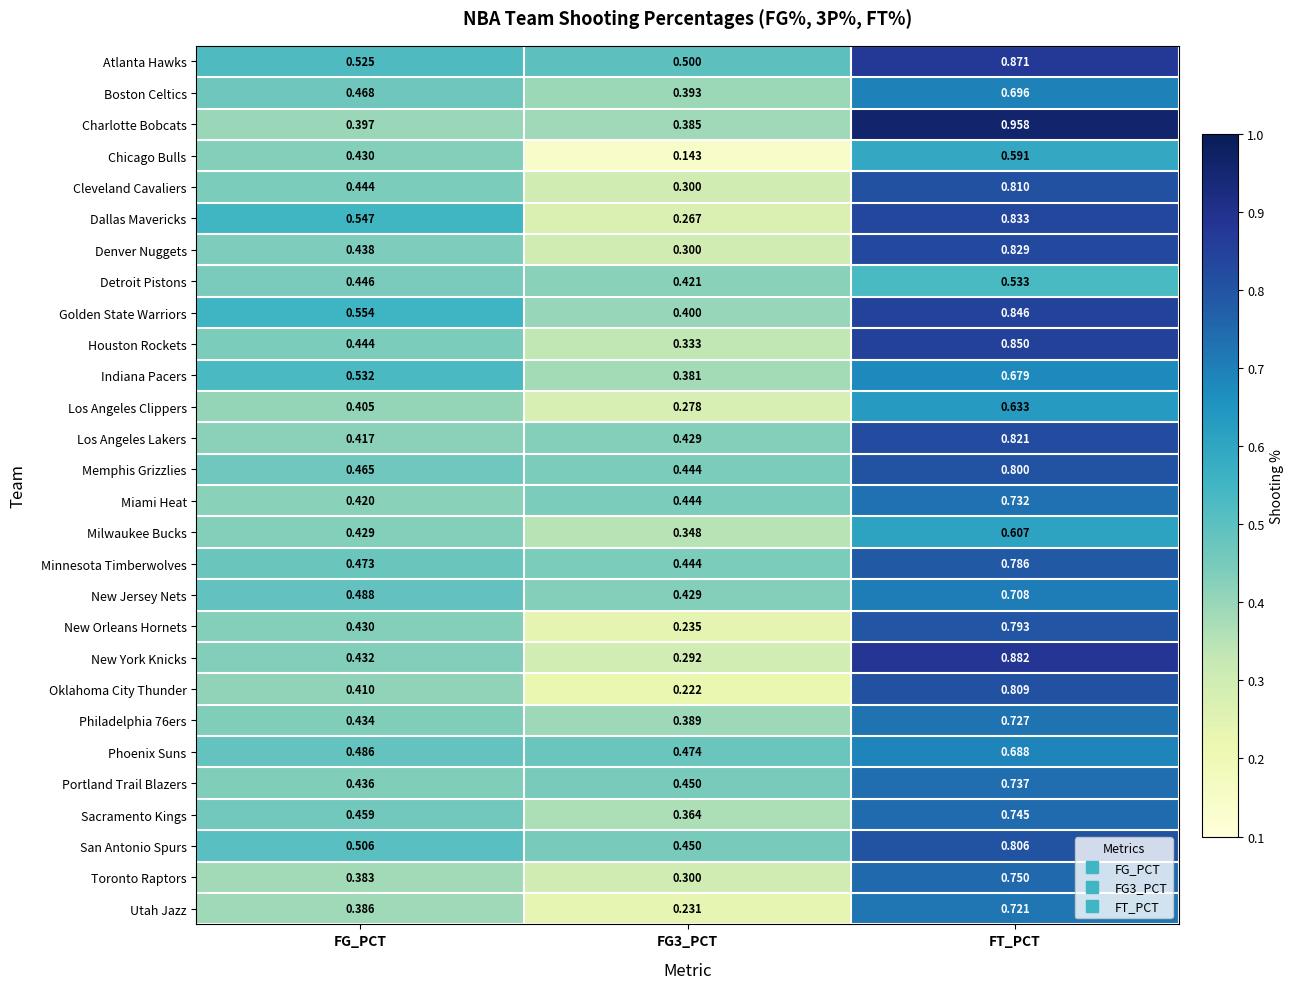

Is the value of New Orleans Hornets at FG3_PCT greater than the value of Sacramento Kings at FG3_PCT?

No